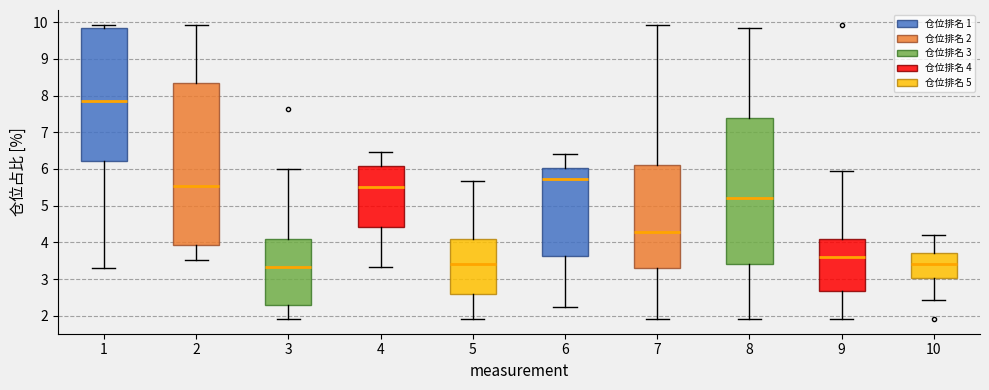

Reading left to right, read every box against the y-axis: the position of its median line, the range the box covers, and the ends of its whiskers. The values are not printed on the chart, so give them approximately, as read against the axis.

1: median 7.9, box 6.2 to 9.8, whiskers 3.3 to 9.9
2: median 5.5, box 3.9 to 8.3, whiskers 3.5 to 9.9
3: median 3.3, box 2.3 to 4.1, whiskers 1.9 to 6.0
4: median 5.5, box 4.4 to 6.1, whiskers 3.3 to 6.5
5: median 3.4, box 2.6 to 4.1, whiskers 1.9 to 5.7
6: median 5.7, box 3.6 to 6.0, whiskers 2.3 to 6.4
7: median 4.3, box 3.3 to 6.1, whiskers 1.9 to 9.9
8: median 5.2, box 3.4 to 7.4, whiskers 1.9 to 9.8
9: median 3.6, box 2.7 to 4.1, whiskers 1.9 to 5.9
10: median 3.4, box 3.0 to 3.7, whiskers 2.4 to 4.2